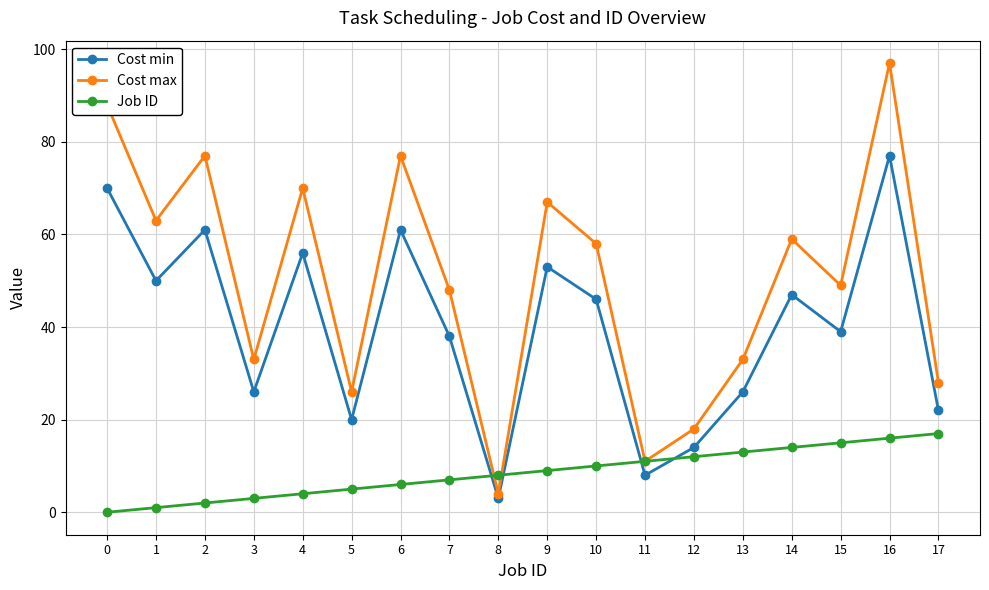

What is the total value across all series at 3?

62